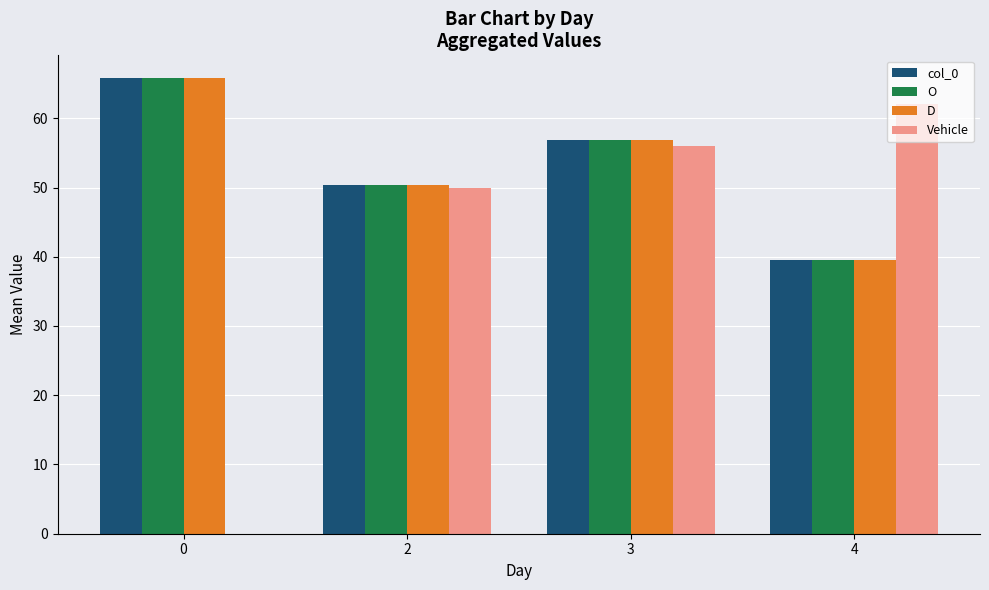

What is the sum of the Vehicle values at 4 and 2?

112.0